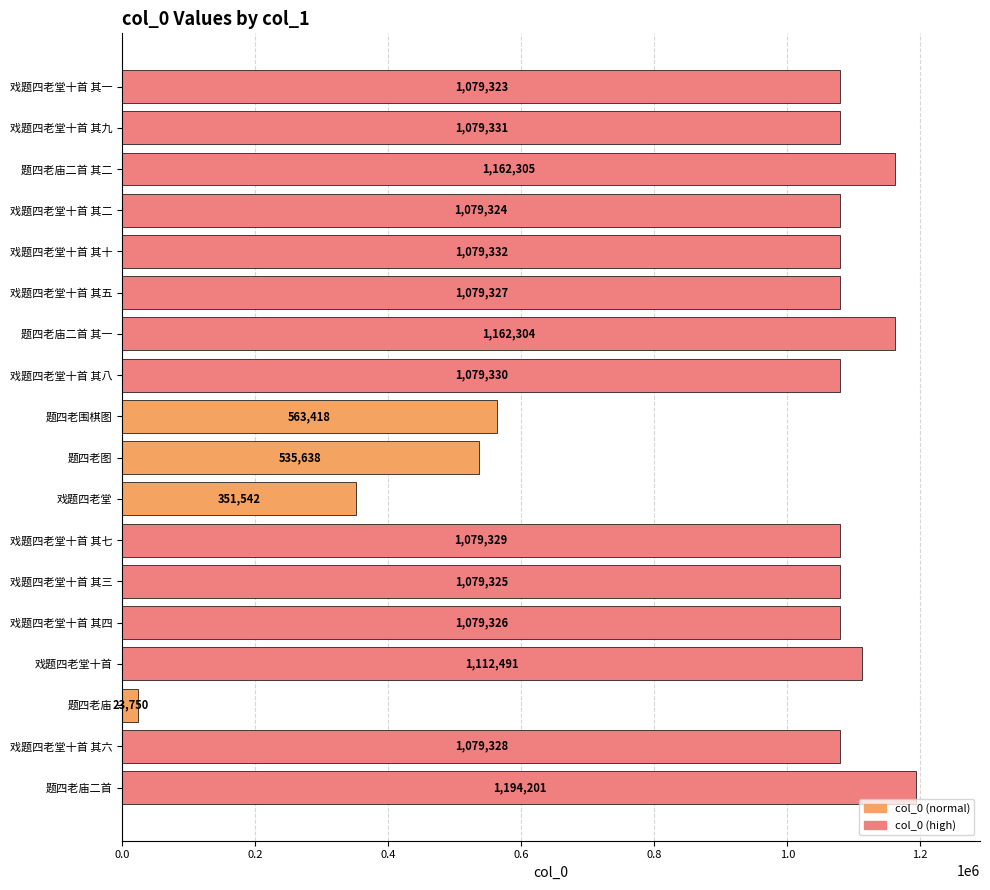

Where is the data nearest to the value 608975?

题四老围棋图